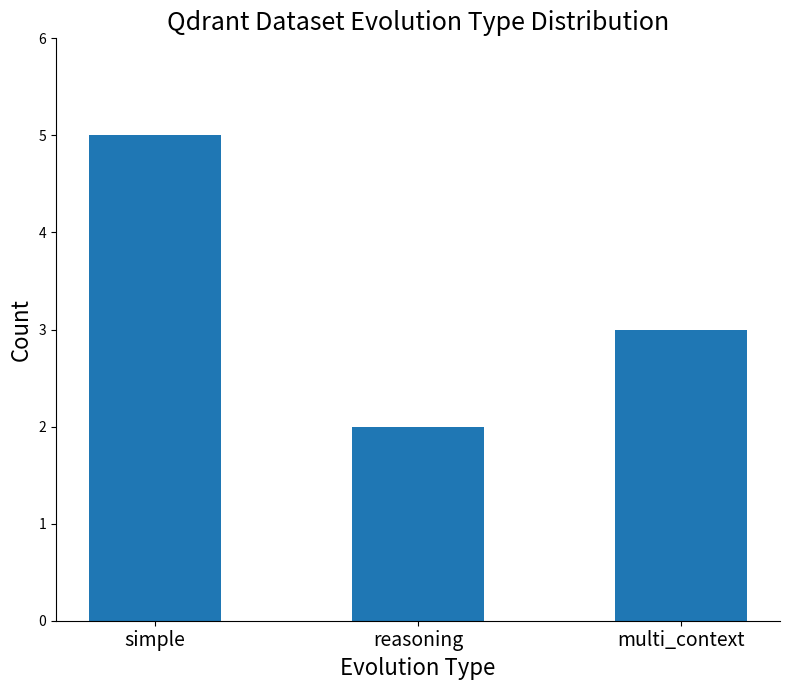

How many values are between 2 and 5?

3